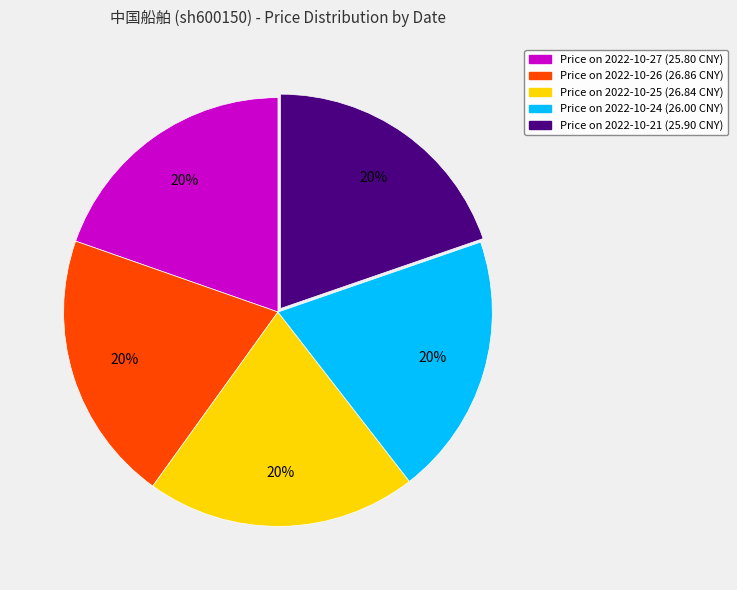

Is there any slice that represents more than half of the pie?

No